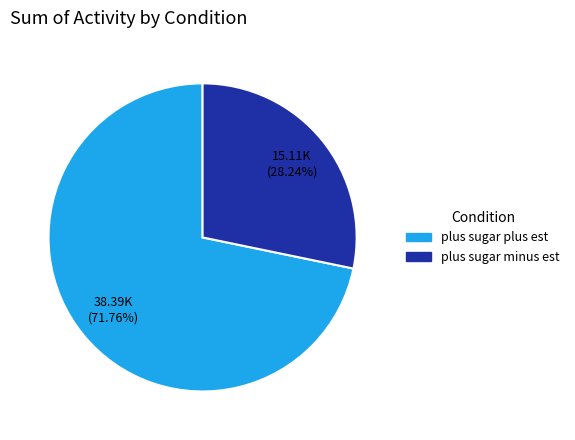

Does plus sugar minus est represent more than half of the total?

No